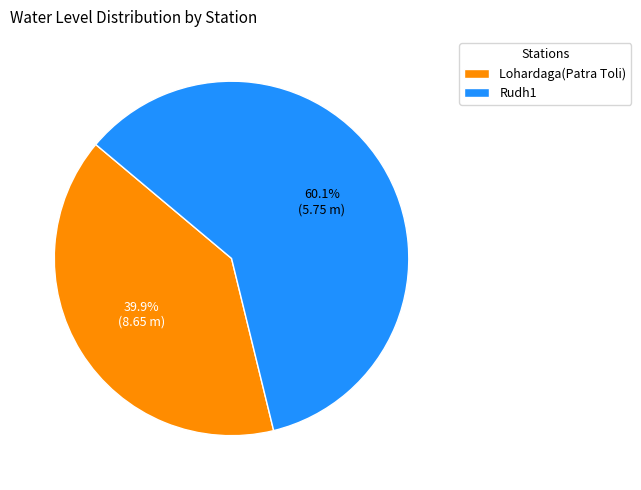

Which slice is the largest?

Rudh1